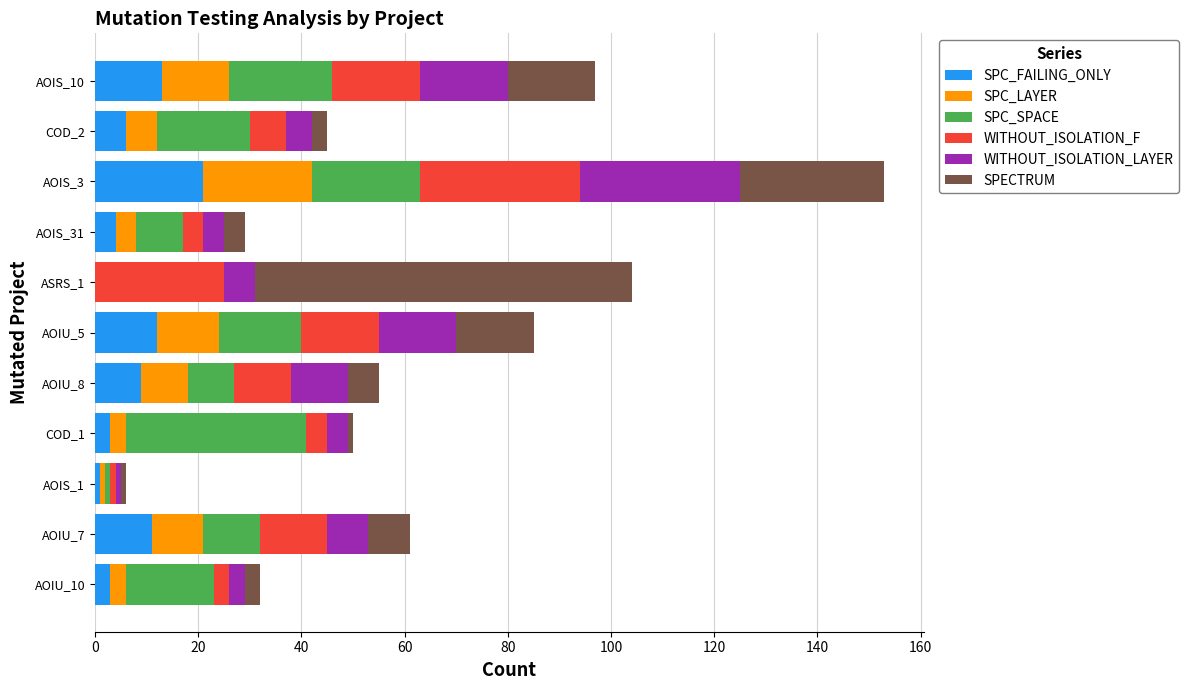

At which label does SPC_FAILING_ONLY reach its peak?

AOIS_3